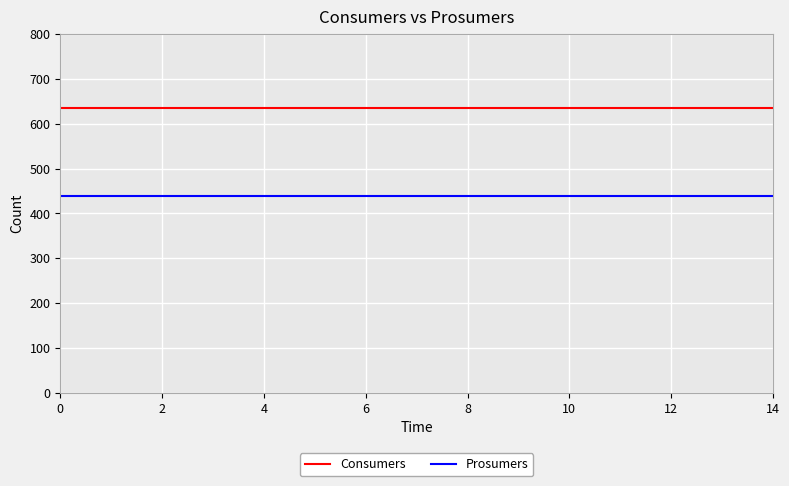

Rank the series by their average value, from highest to lowest.

Consumers, Prosumers